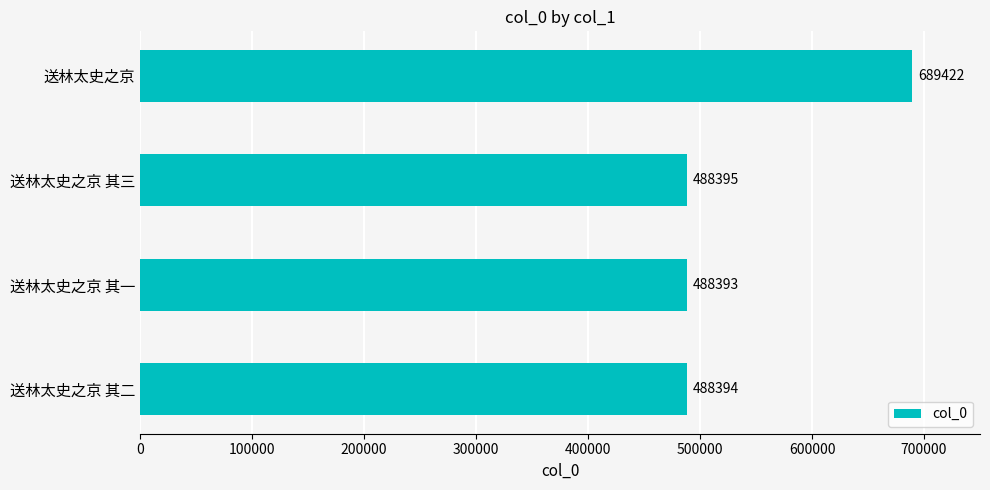

How many data points are less than 488395?

2